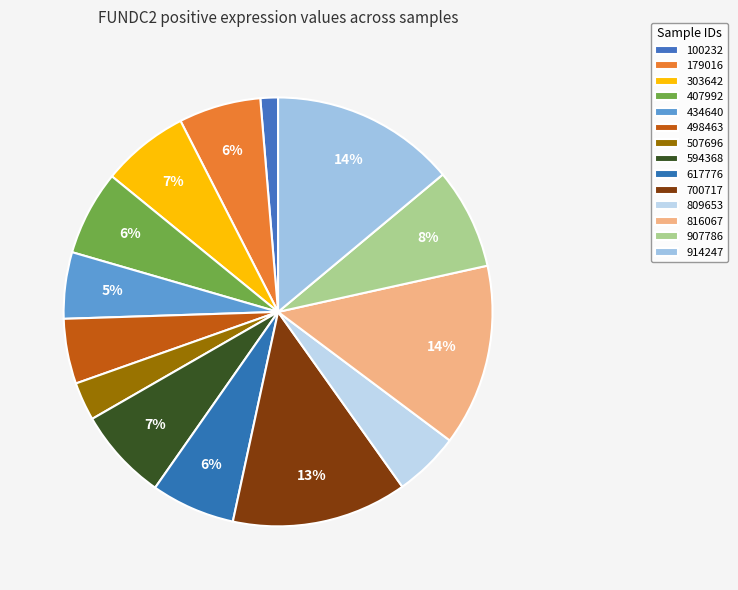

Which slice is the largest?

914247